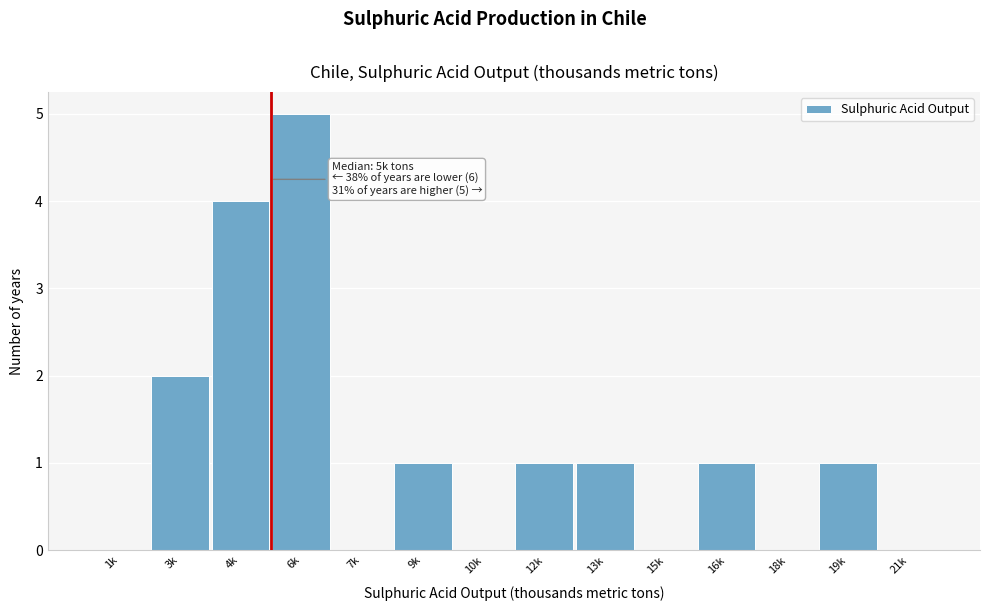

Reading right to left, transcribe all the data shown in this chart.

21k=0	19k=1	18k=0	16k=1	15k=0	13k=1	12k=1	10k=0	9k=1	7k=0	6k=5	4k=4	3k=2	1k=0